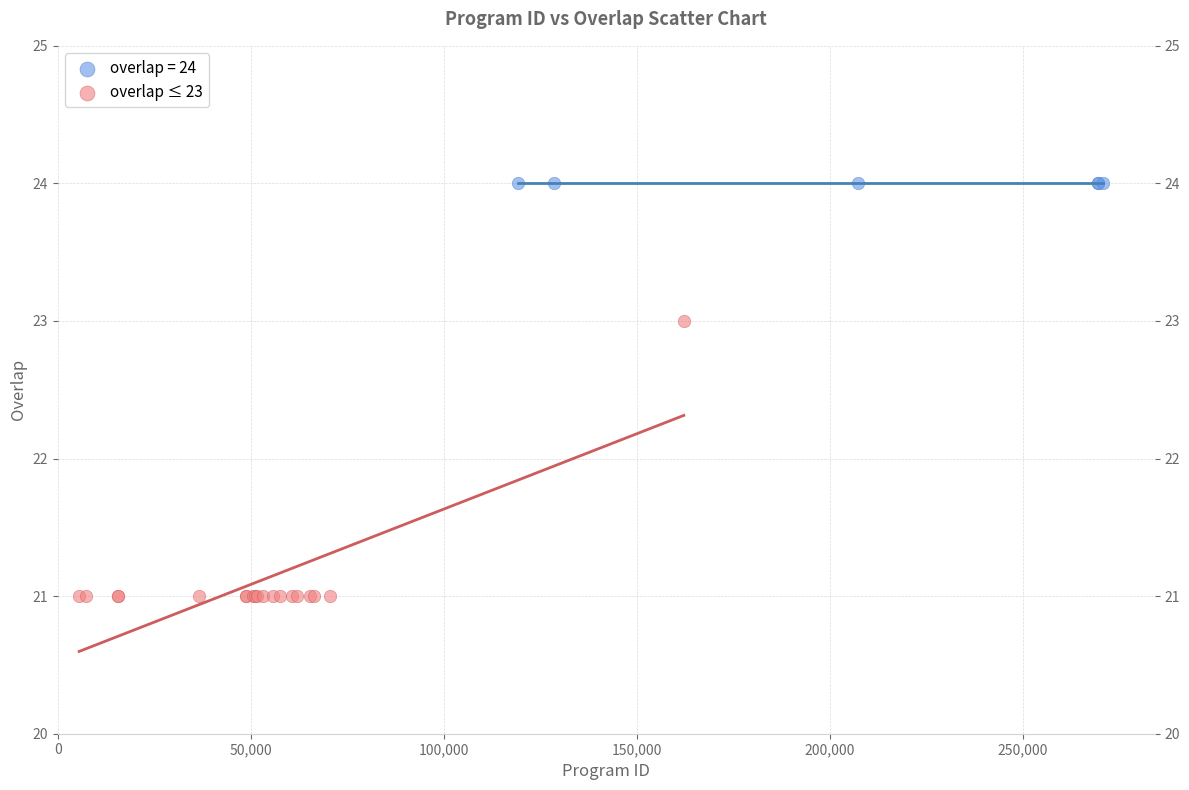

Which series reaches the minimum Y coordinate?

overlap ≤ 23